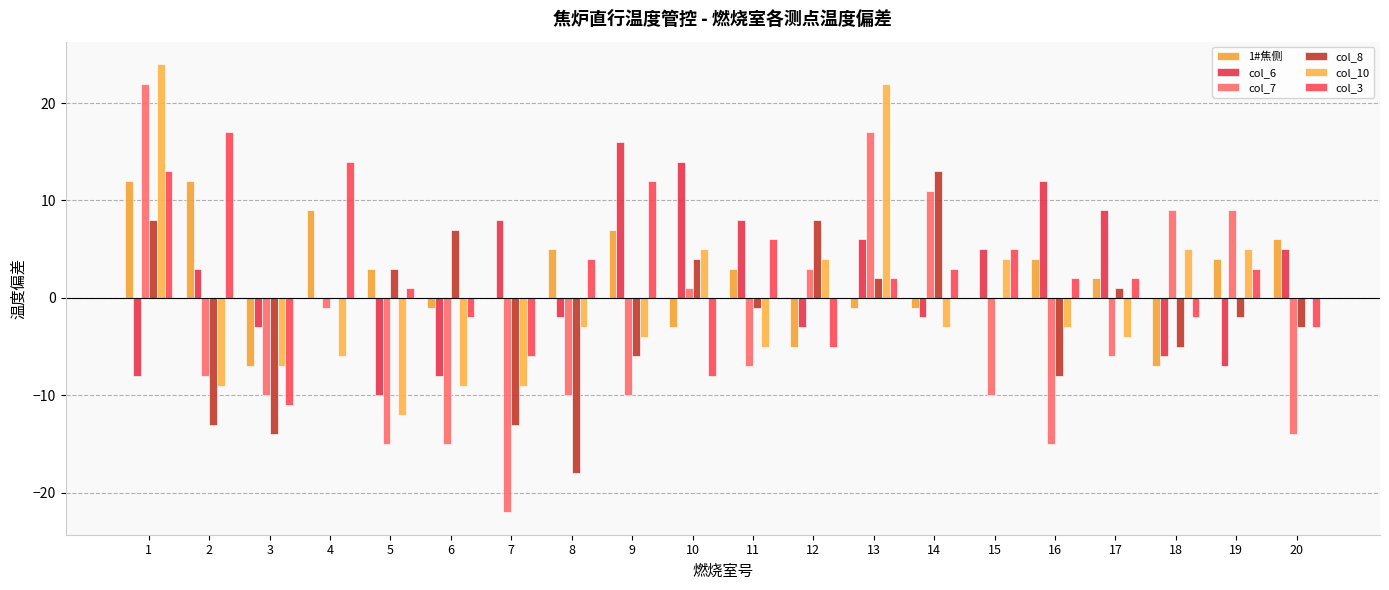

What is the value of the col_6 bar at the 1st from the left?

-8